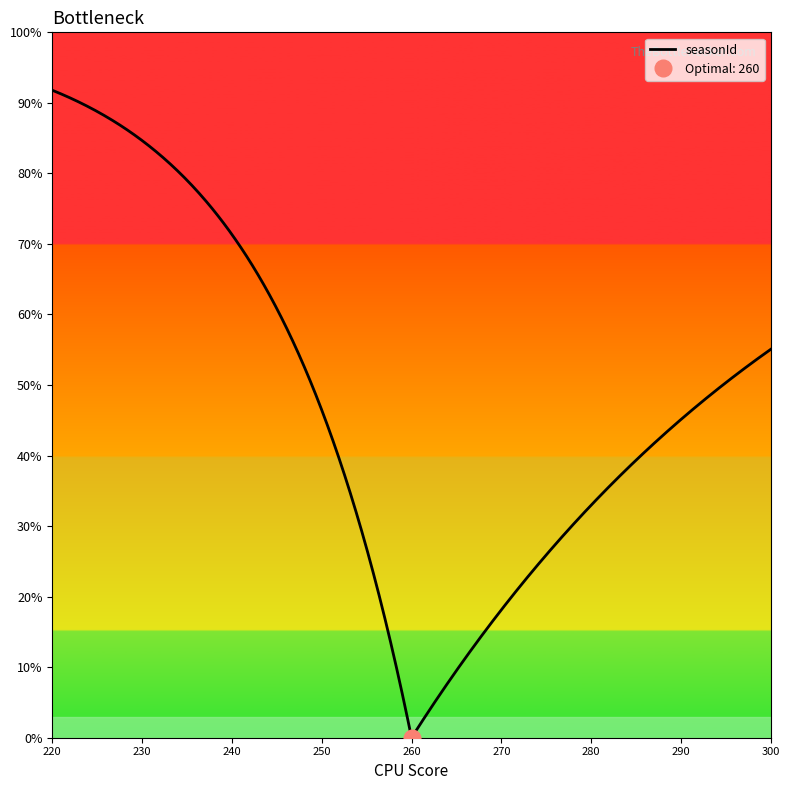

What is the label of the 21st point from the right?

293